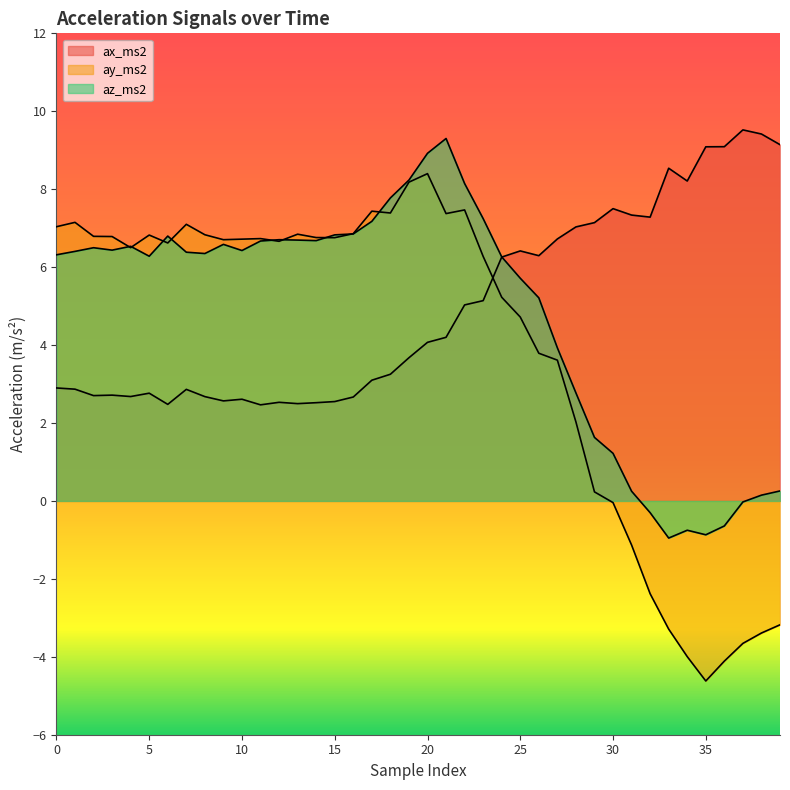

How many intersections are there between az_ms2 and ay_ms2?

9